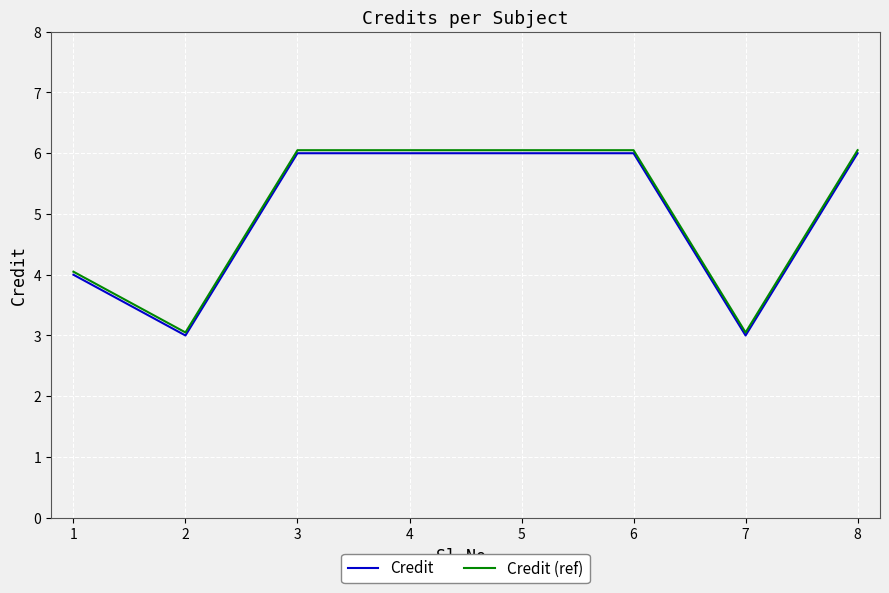

Does the chart have visible grid lines?

Yes